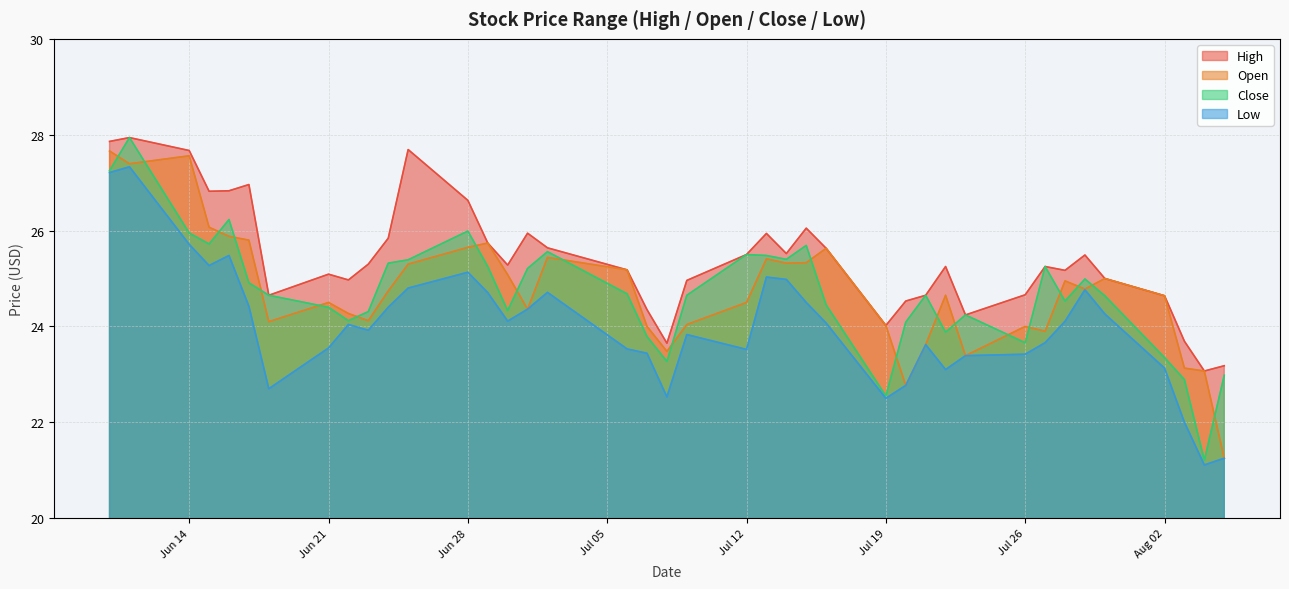

True or false: low has a value of 32.0 at 2021-06-23.

False